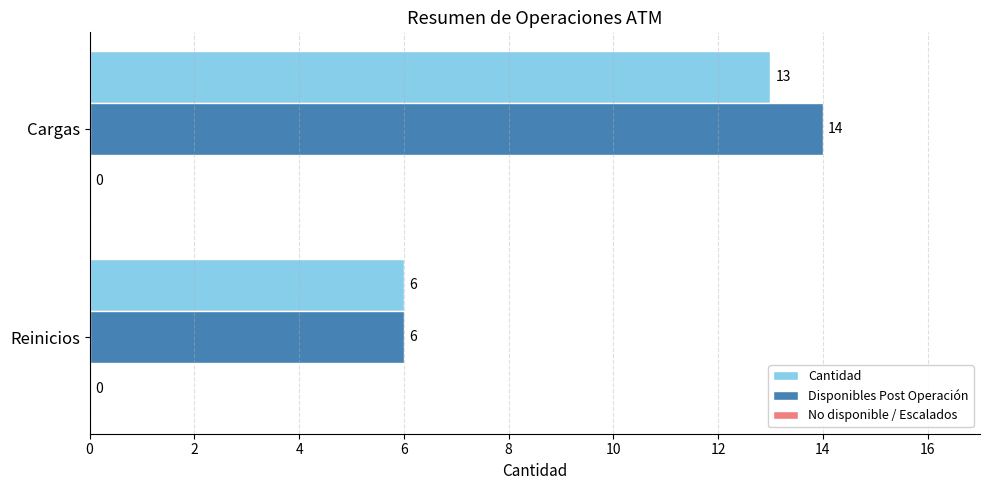

True or false: Disponibles Post Operación has a value of 22 at Cargas.

False